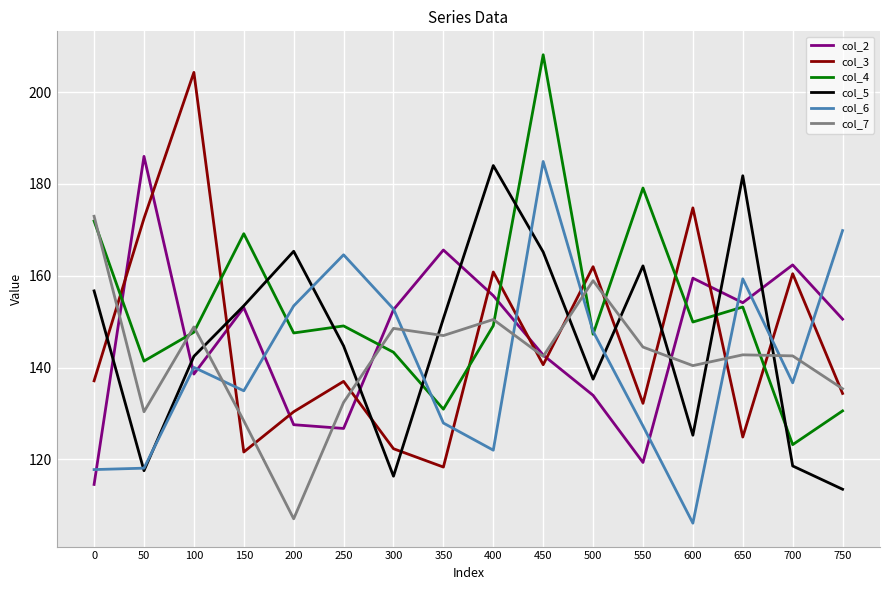

At which label is col_7 closest to 140?

600